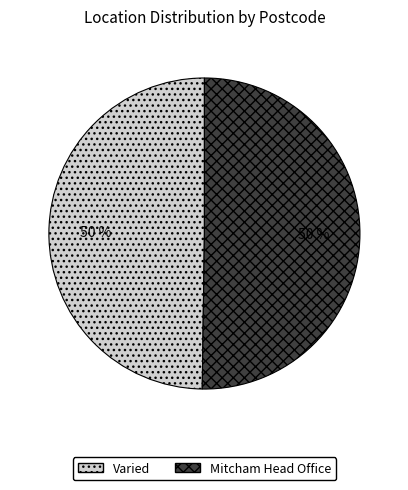

Count the number of slices in the pie.

2